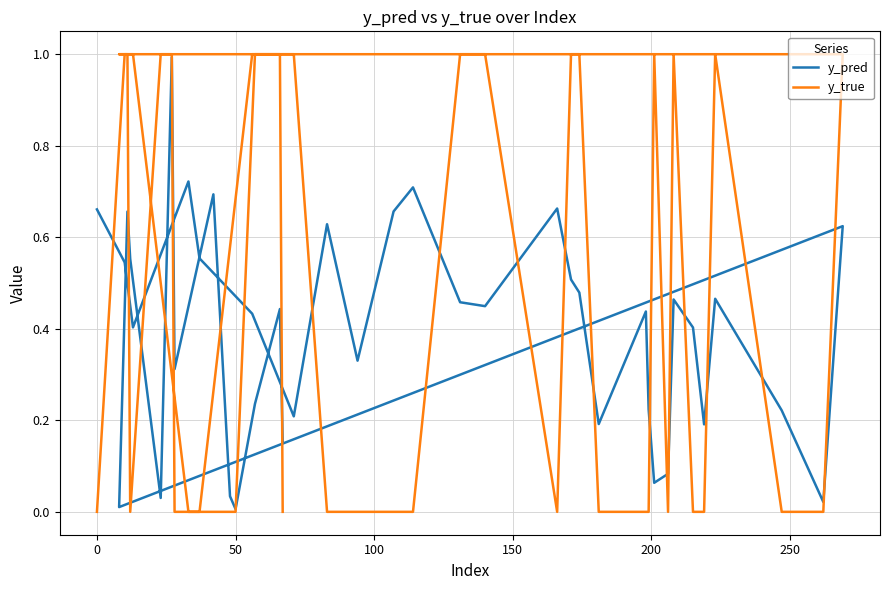

True or false: y_true and y_pred intersect in this chart.

True